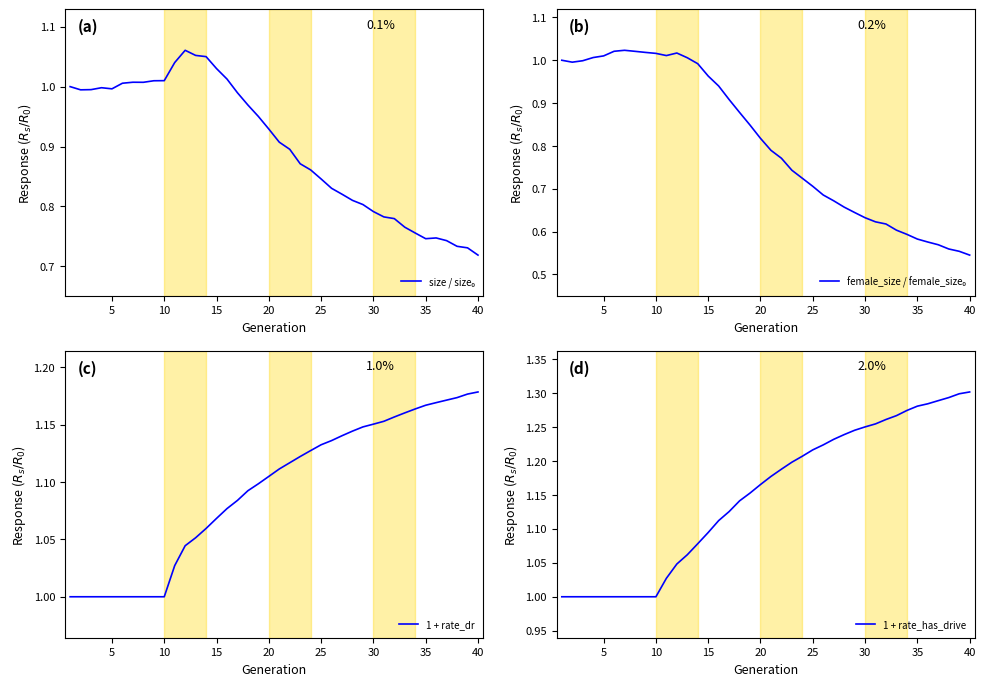

Rank the series by their maximum value, from lowest to highest.

female_size / female_size₀, size / size₀, 1 + rate_dr, 1 + rate_has_drive